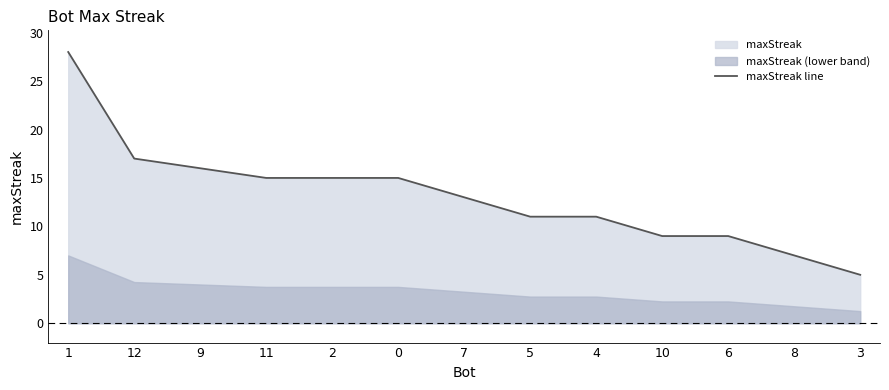

At which category does the chart reach its minimum across all series?

3